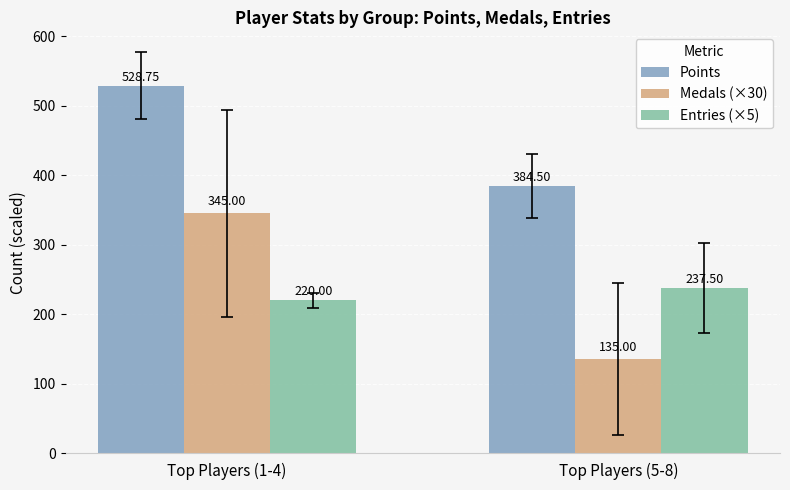

What is the label of the 2nd bar from the left?

Top Players (5-8)